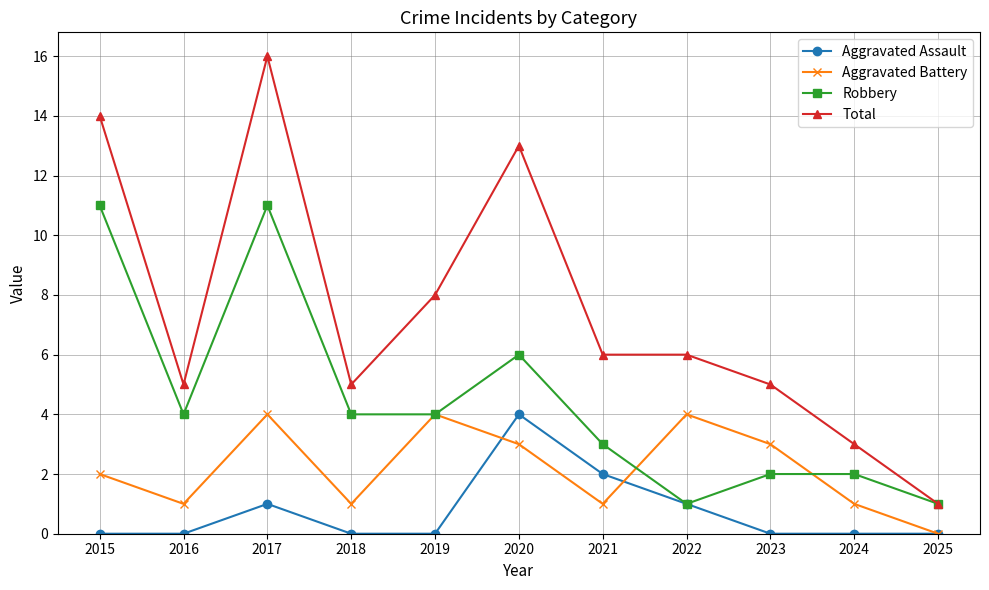

List the series in order of their overall mean, highest first.

Total, Robbery, Aggravated Battery, Aggravated Assault